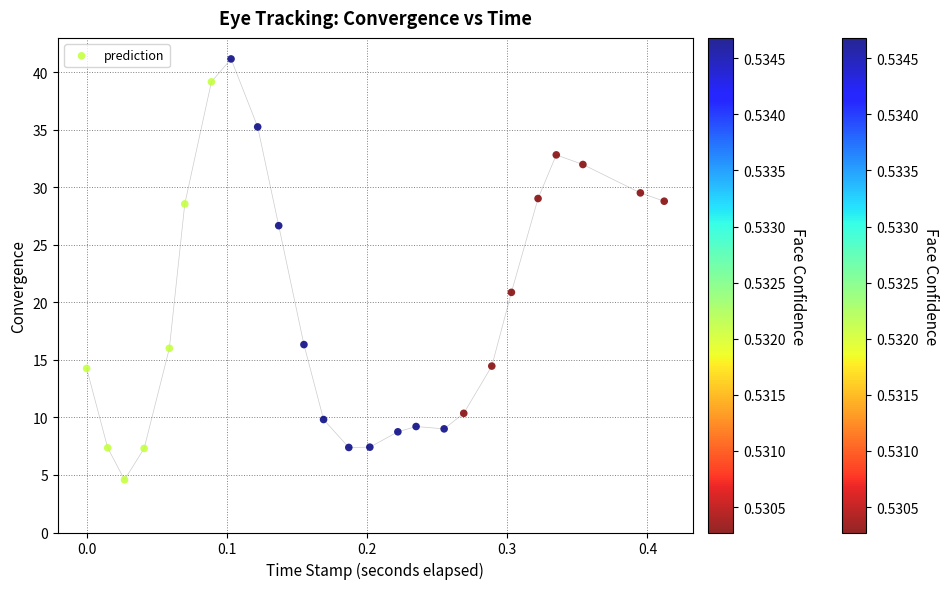

What is the range of X values (max minus min)?

0.4